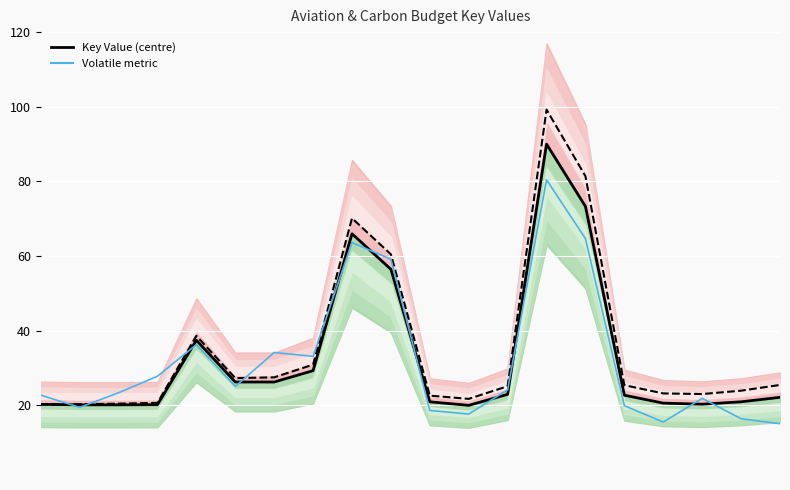

How many values in the Volatile metric series exceed 24?

10